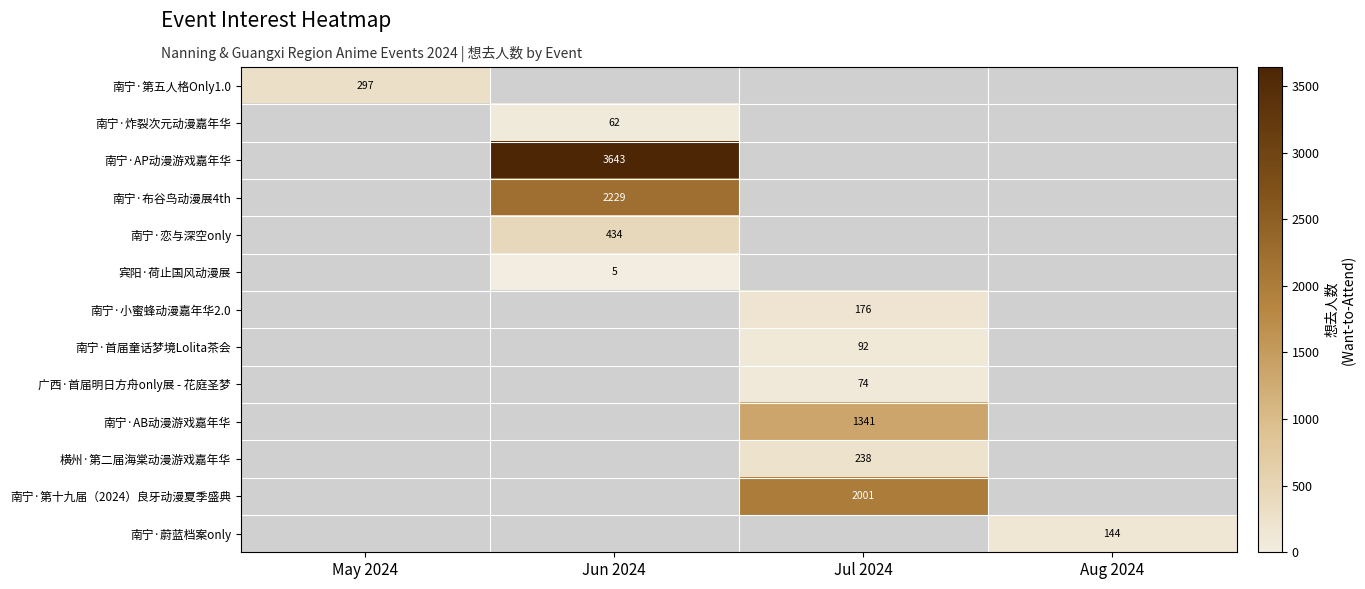

True or false: 南宁·首届童话梦境Lolita茶会 has a value of 92 at Jul 2024.

True